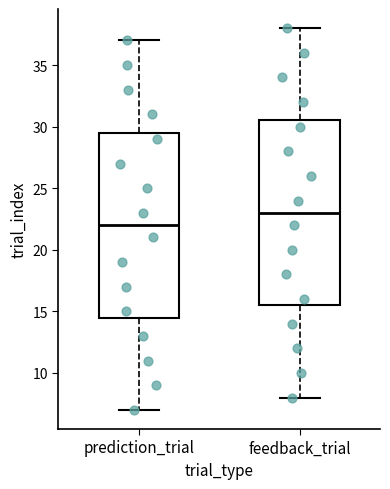

Which box has the lowest median line?

prediction_trial